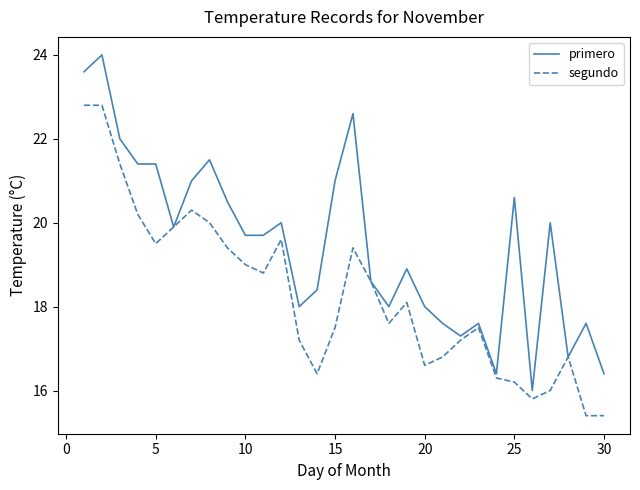

What is the minimum value for primero?

16.0